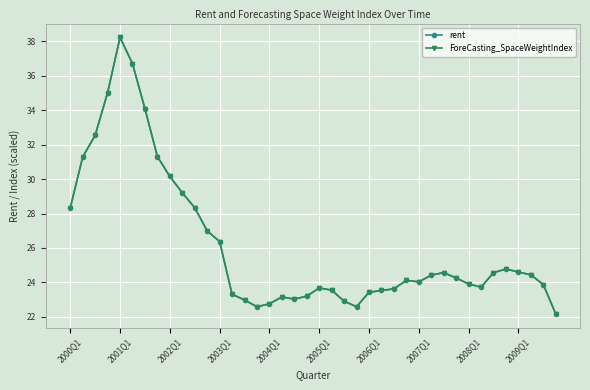

Is this an area chart (filled region under the line)?

No